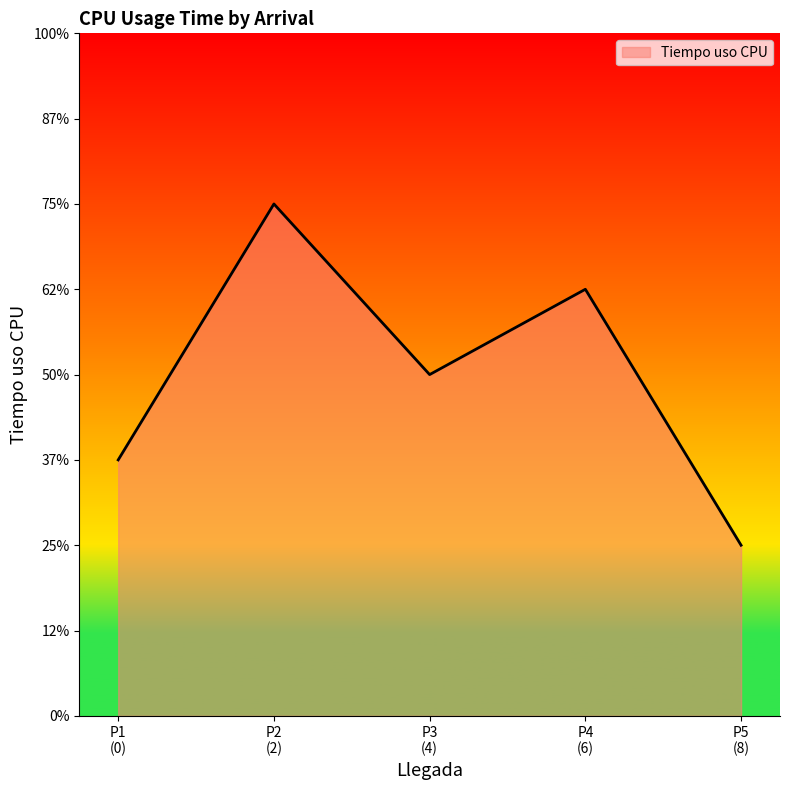

How many points are lower than both their immediate neighbors (excluding endpoints)?

1